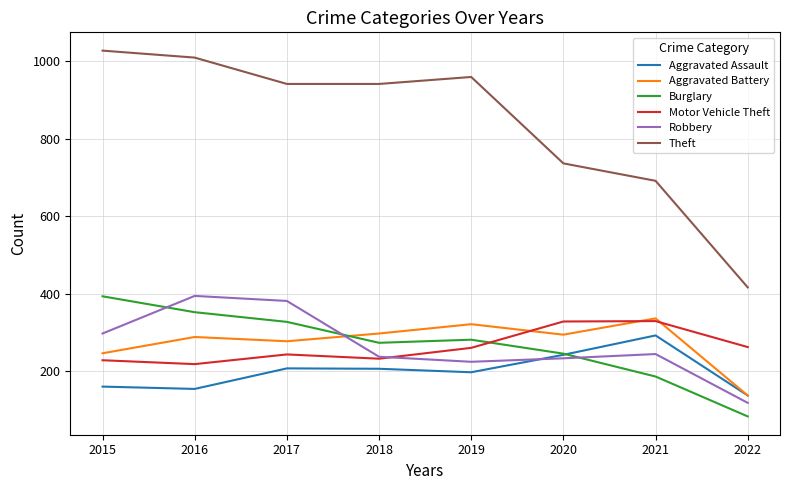

At which category does the chart reach its minimum across all series?

2022